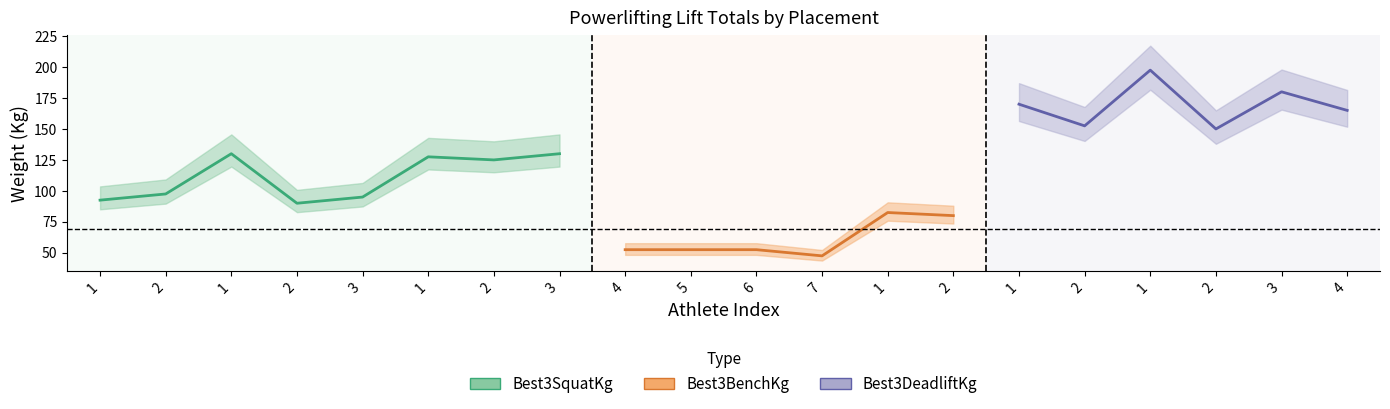

At which label is Best3BenchKg closest to 76?

2